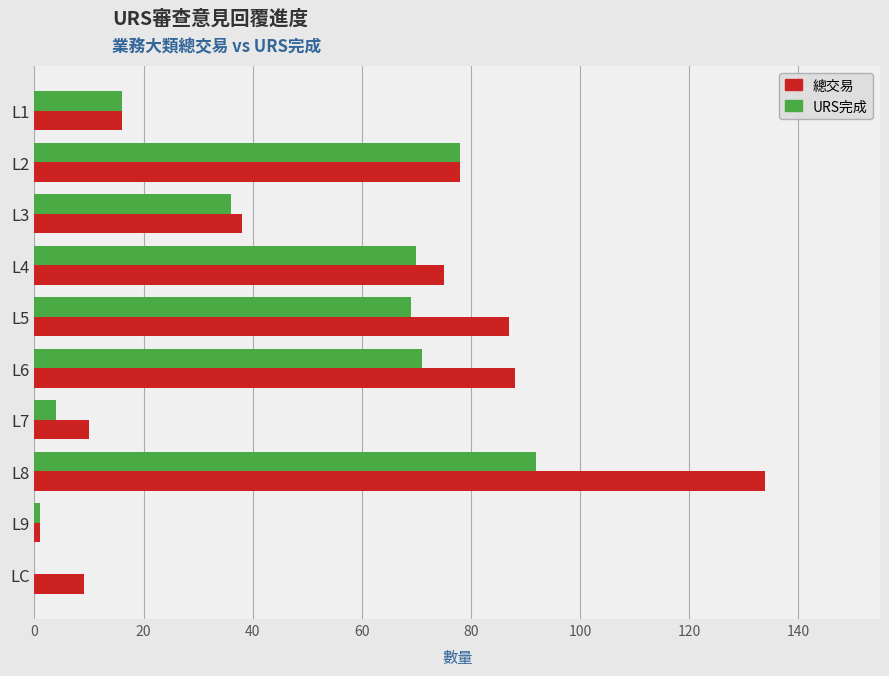

How many values in URS完成 are above zero?

9